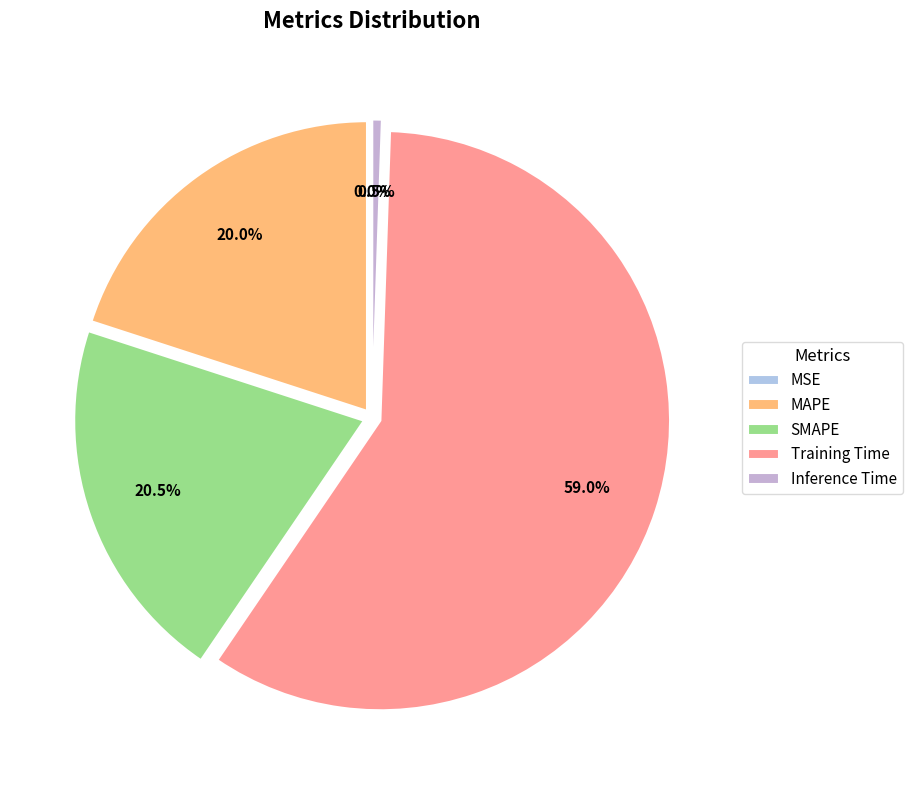

To the nearest percent, what percentage of the pie is SMAPE?

20%